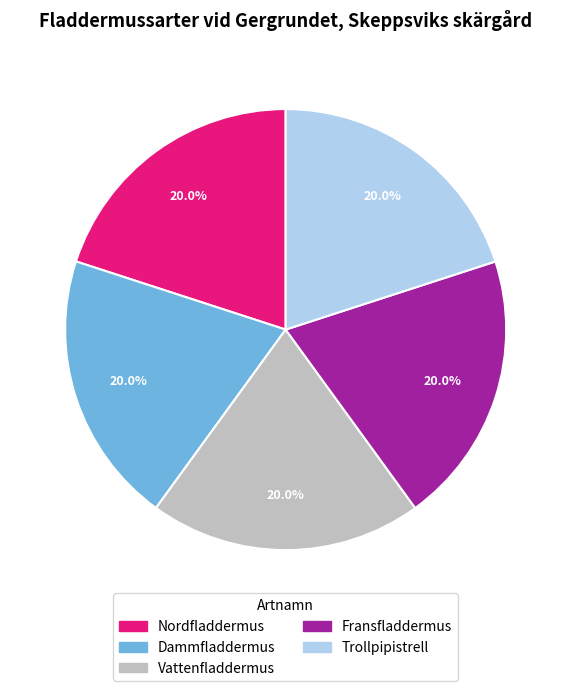

Is it true that Trollpipistrell is 20% of the pie?

True